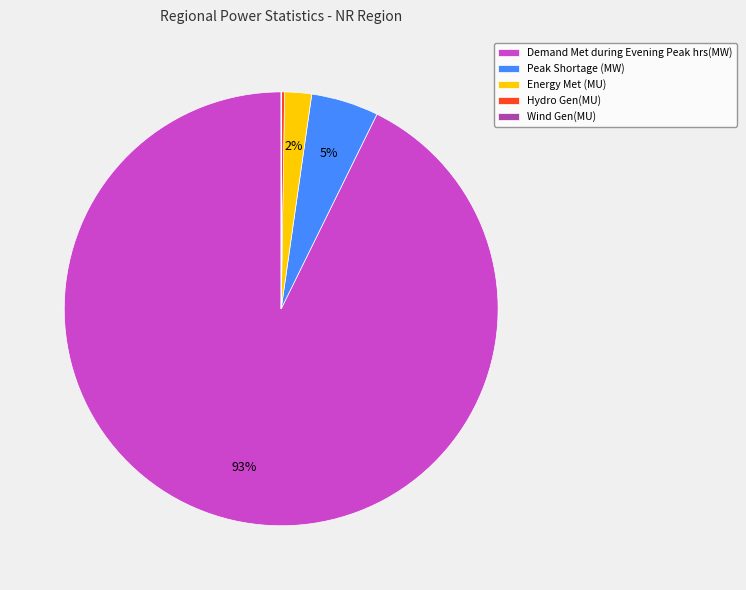

Which category has the biggest portion of the pie?

Demand Met during Evening Peak hrs(MW)